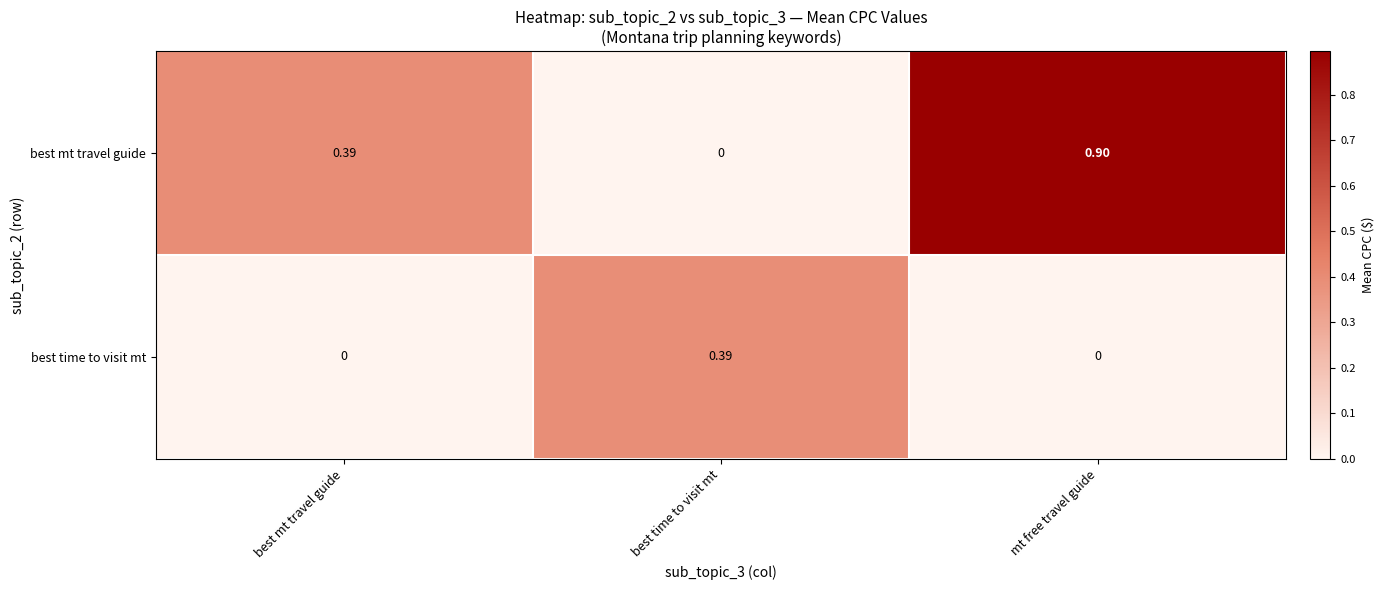

Between best time to visit mt and mt free travel guide, which series saw the biggest shift?

best mt travel guide